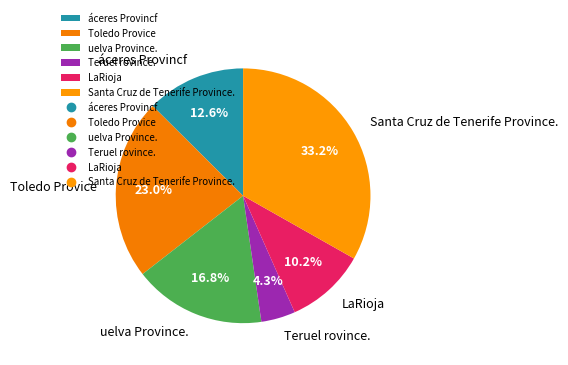

Is there a majority slice in this chart?

No